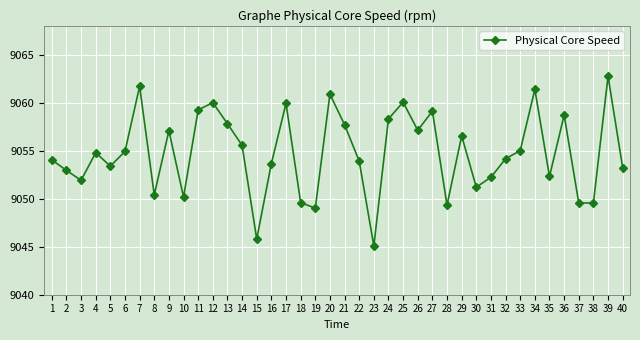

What is the value of the 13th point from the left?

9057.8